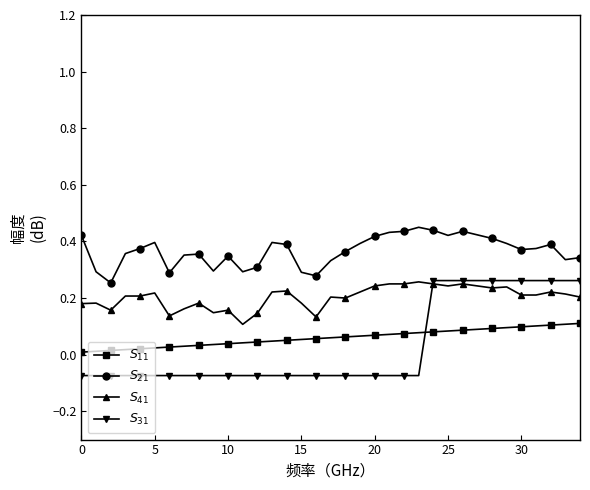

What is the difference between the maximum and minimum values in the $S_{21}$ series?

0.2